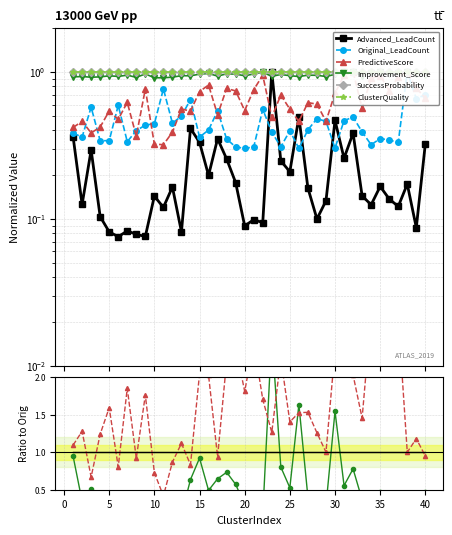

True or false: Original_LeadCount and SuccessProbability cross at least once.

False